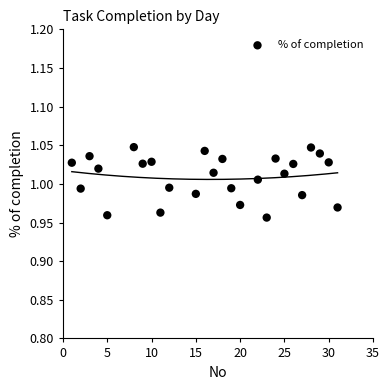

What is the range of X values (max minus min)?

30.0